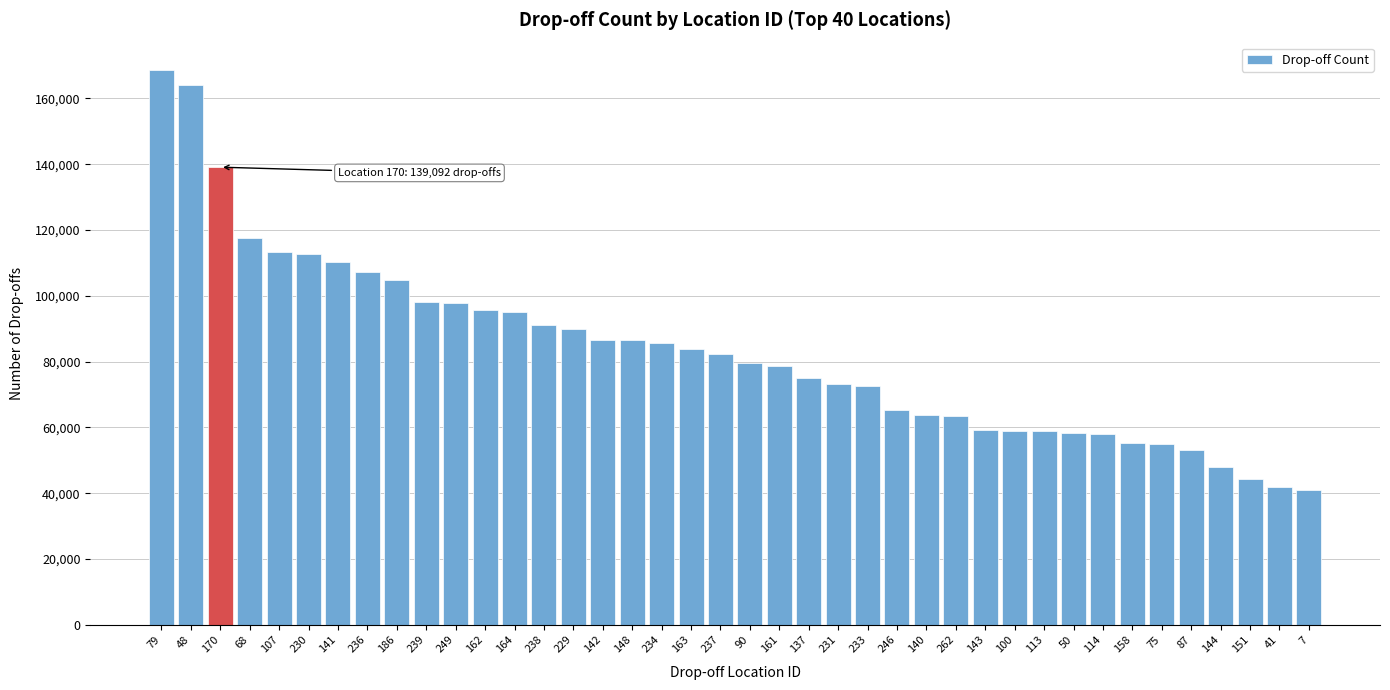

The value at 7 is 68102. True or false?

False